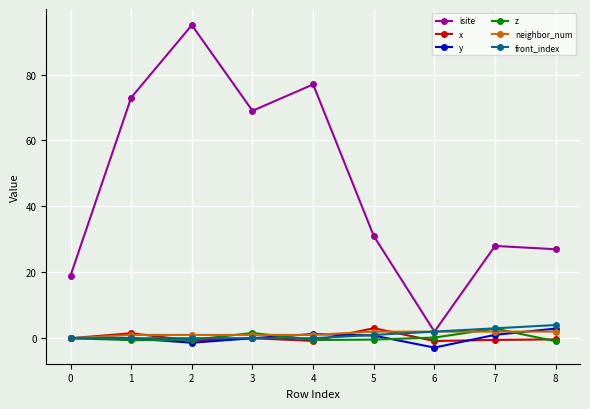

Which series has the widest spread of values?

isite